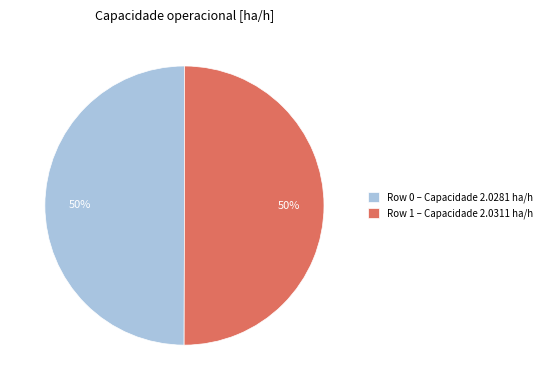

To the nearest percent, what percentage of the pie is Row 0?

50%